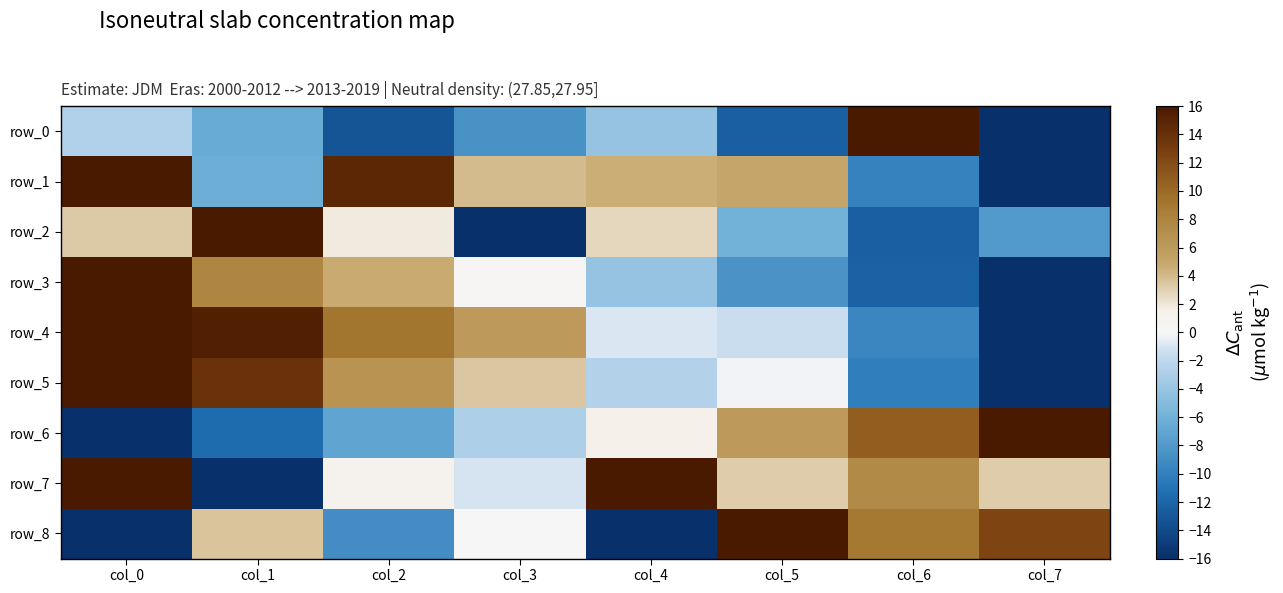

Which series changed the most between col_2 and col_4?

row_7